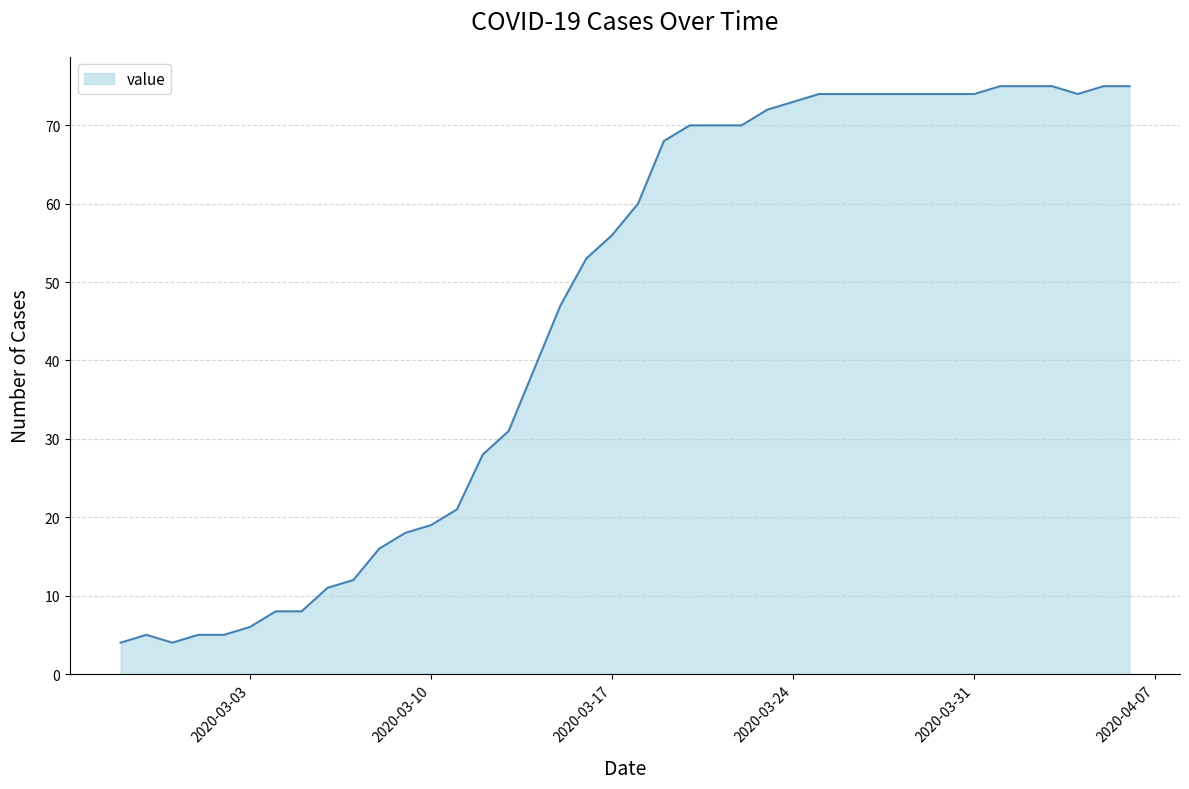

What is the smallest value displayed?

4